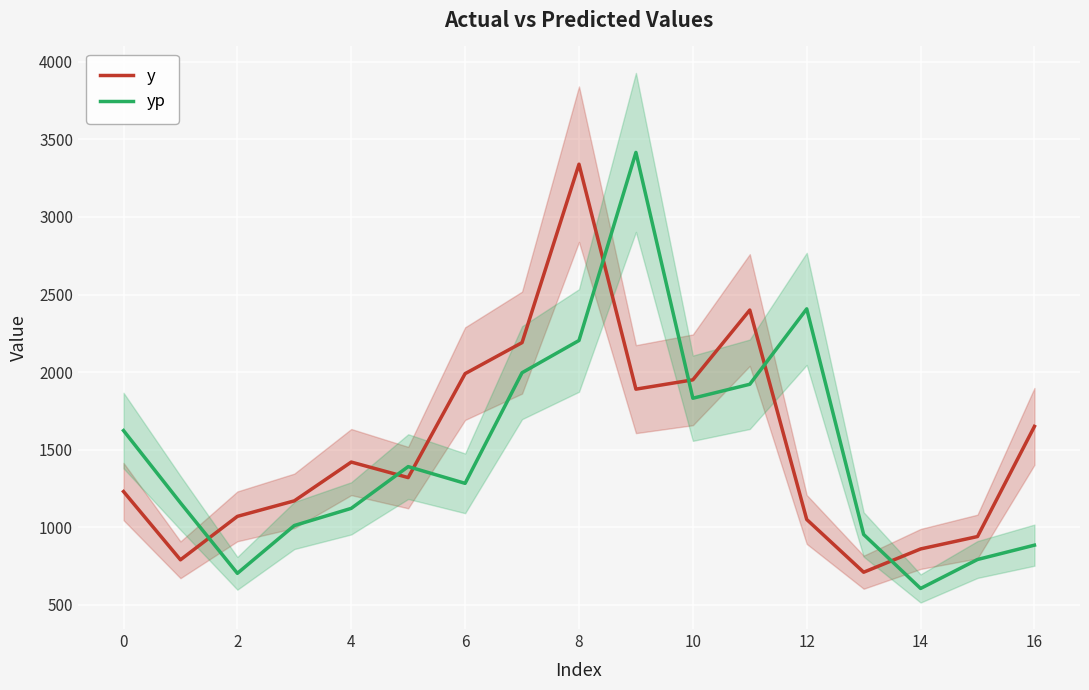

What is the maximum value for y?

3340.0